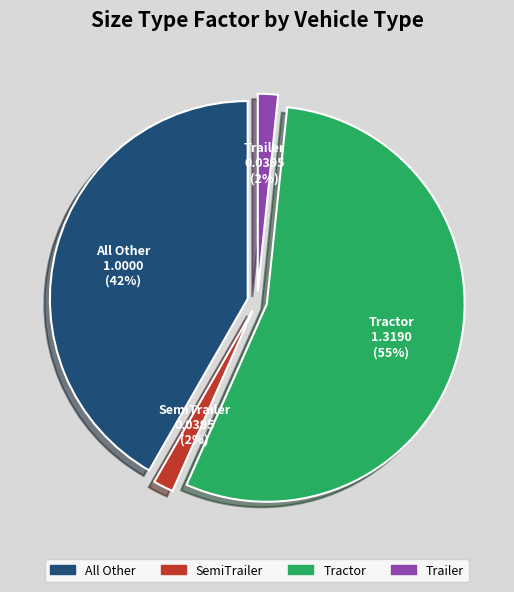

To the nearest percent, what is the difference between the largest and smallest slice percentages?

53%